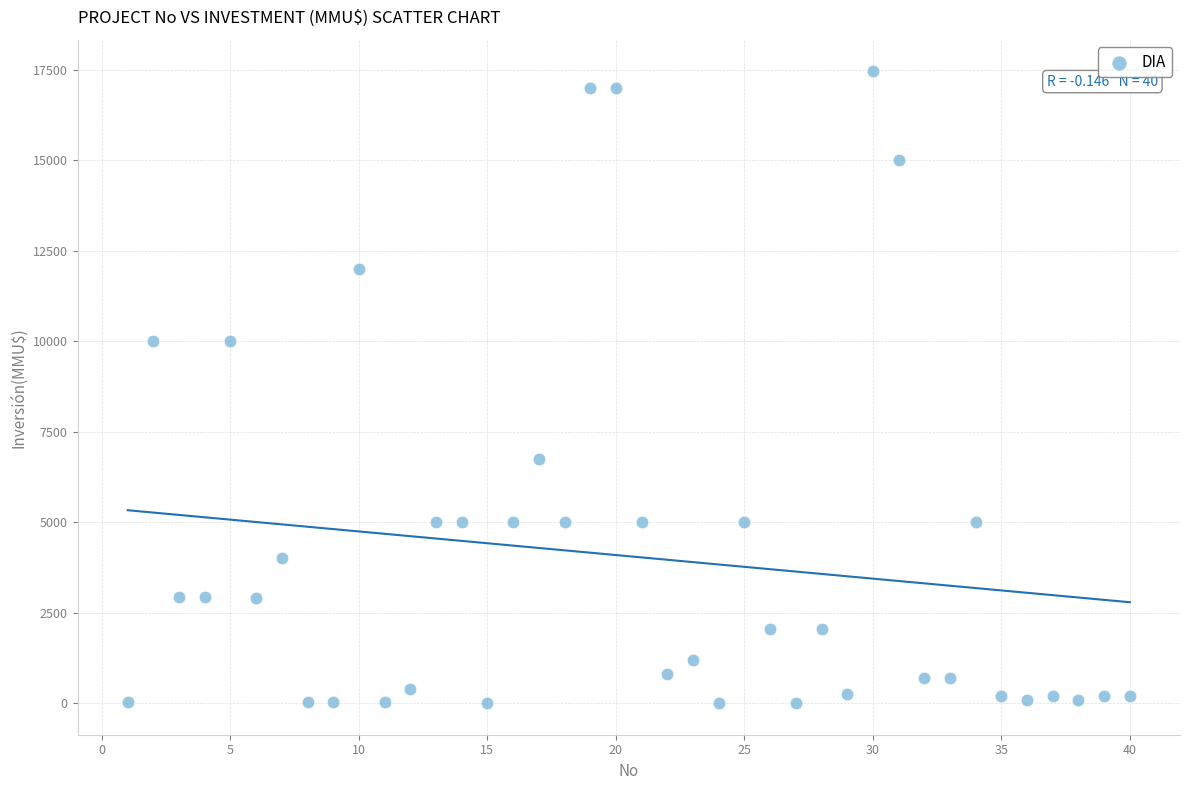

What is the range of Y values (max minus min)?

17447